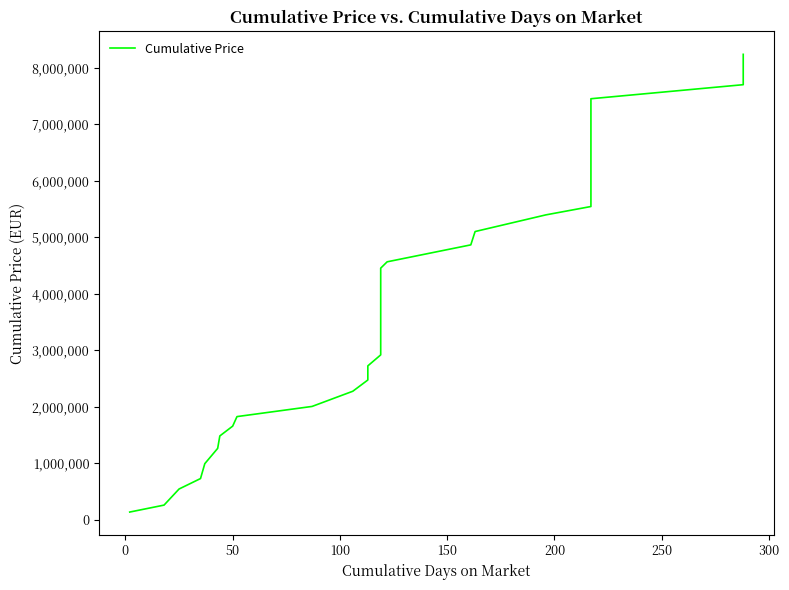

What is the difference between the second highest and minimum values?

7825783